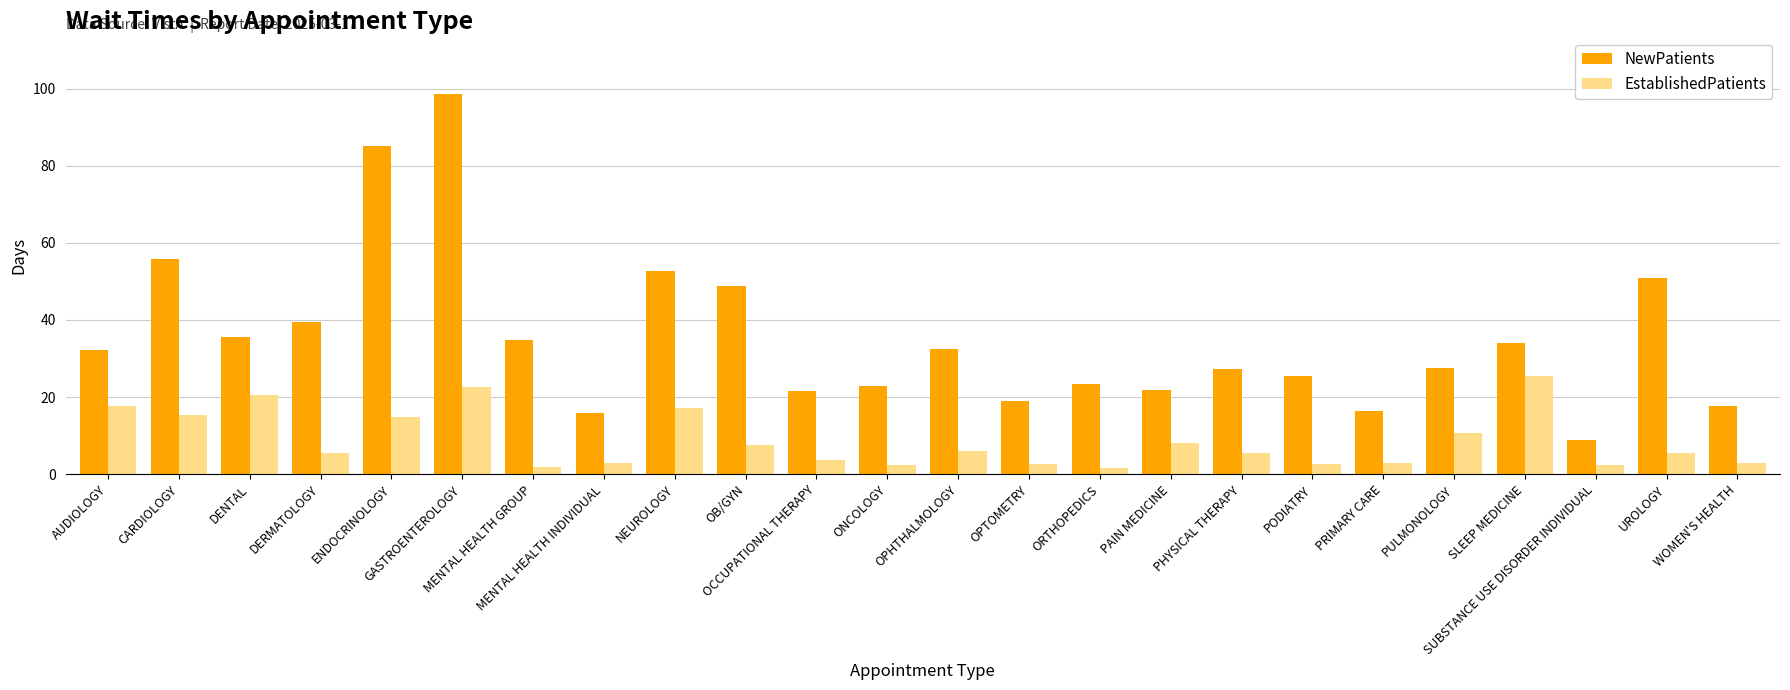

What is the difference between the maximum and minimum values in the EstablishedPatients series?

23.7